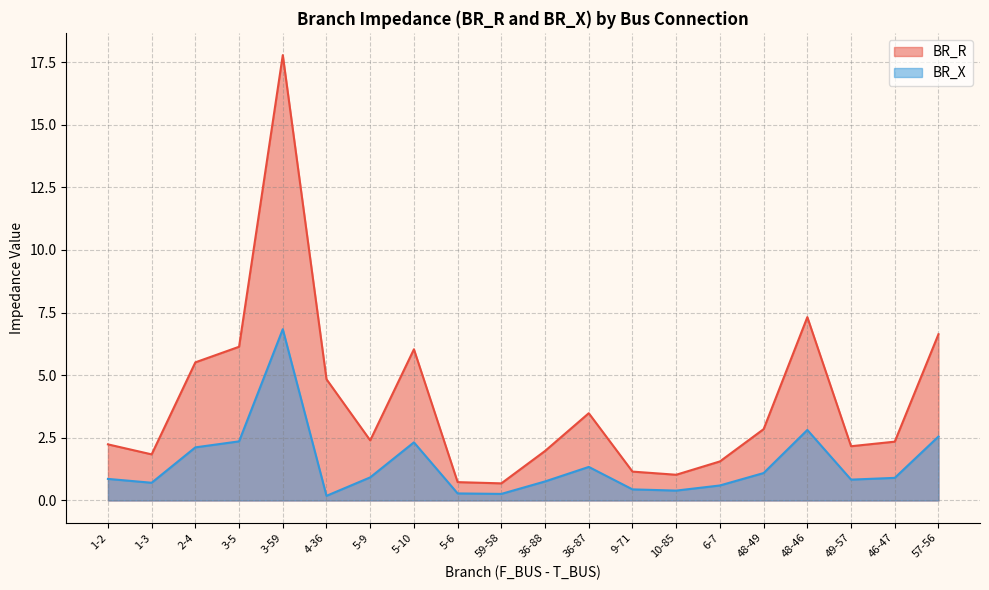

List the series in order of their overall mean, lowest first.

BR_X, BR_R